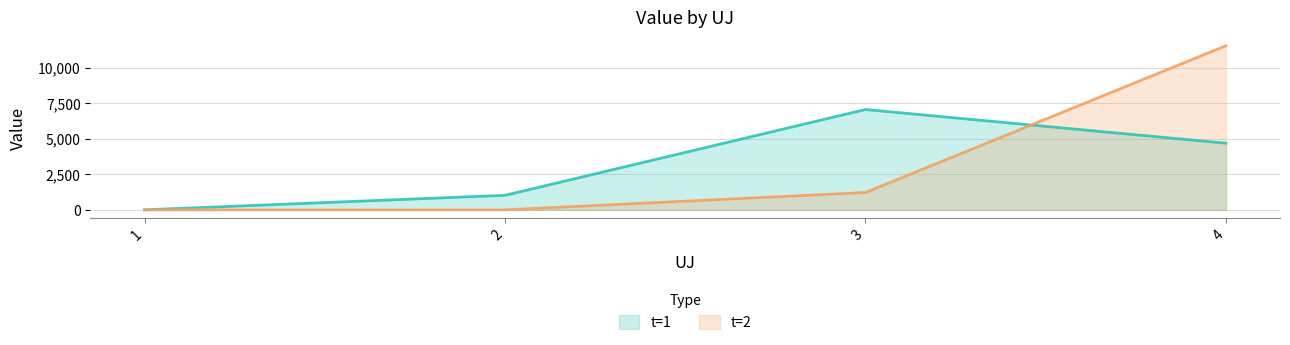

How many distinct data groups are displayed?

2